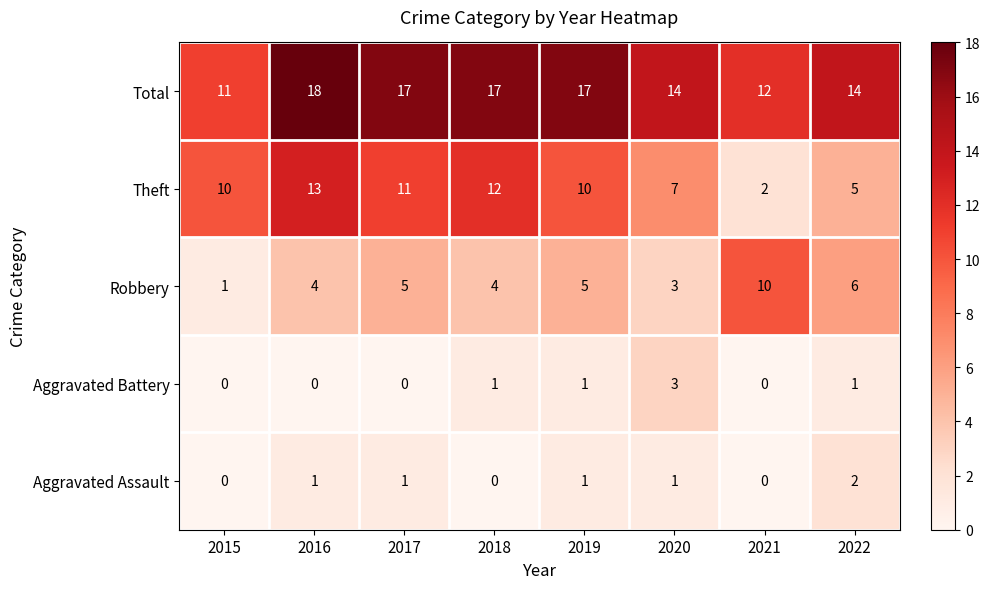

What is the maximum value for Aggravated Battery?

3